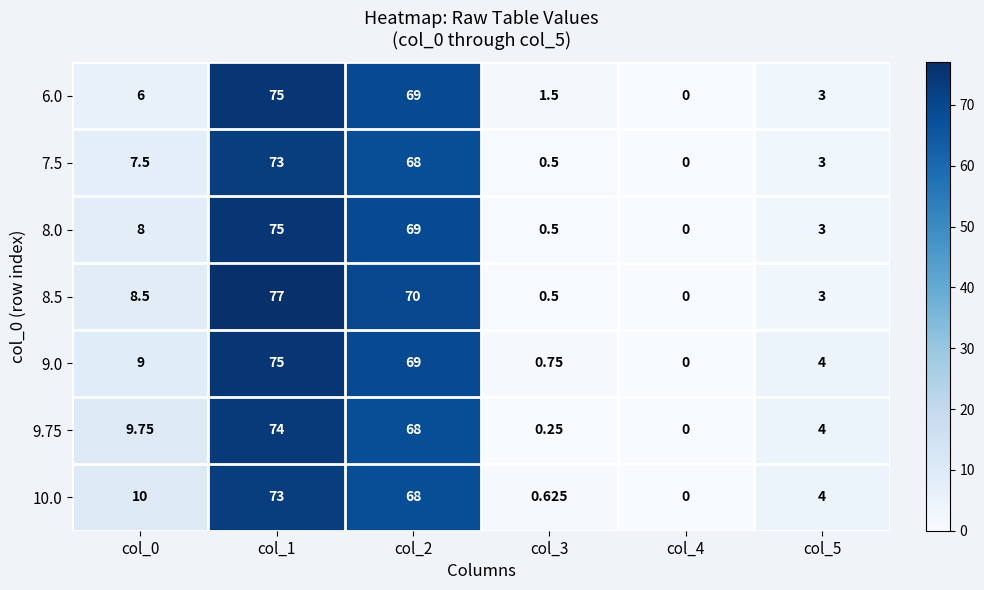

Is the value of 9.0 at col_5 greater than the value of 6.0 at col_0?

No